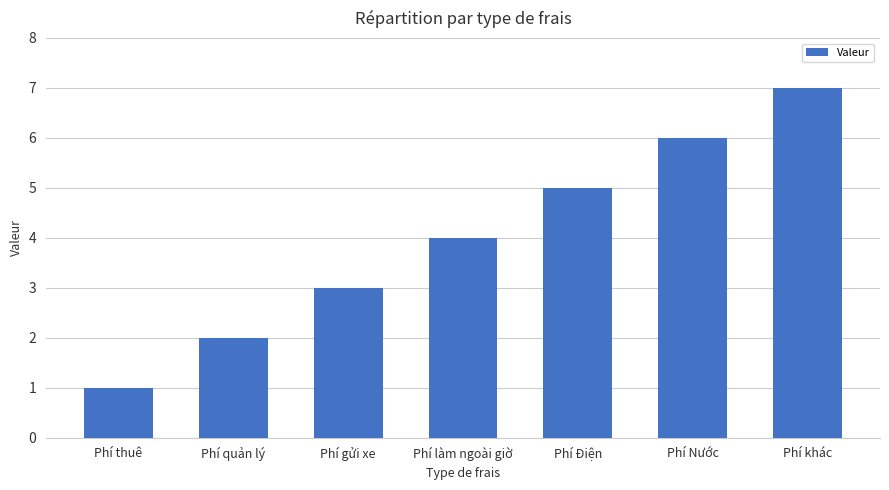

At which label is the value closest to 4?

Phí làm ngoài giờ